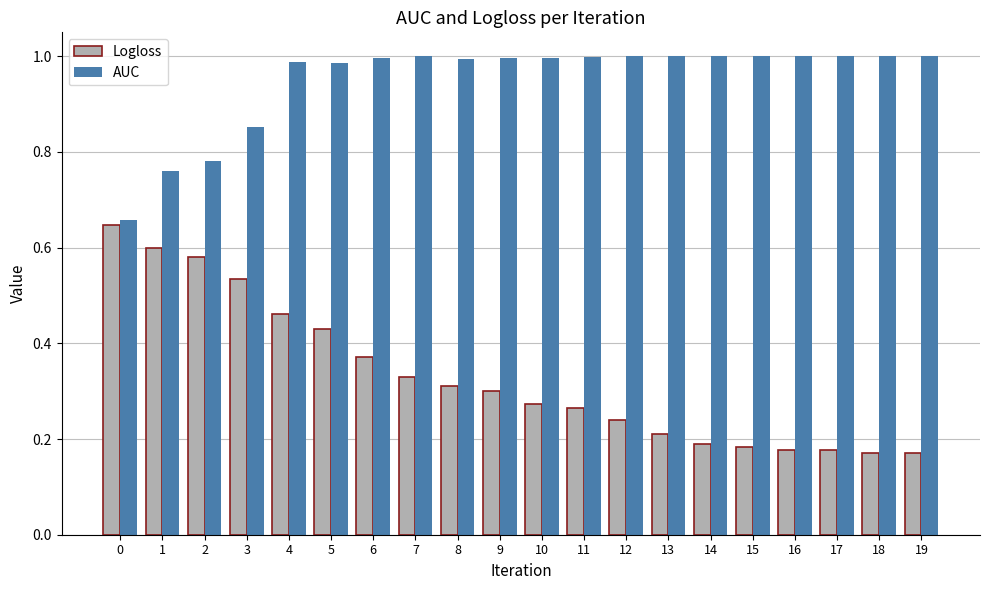

Rank the series by their maximum value, from highest to lowest.

AUC, Logloss